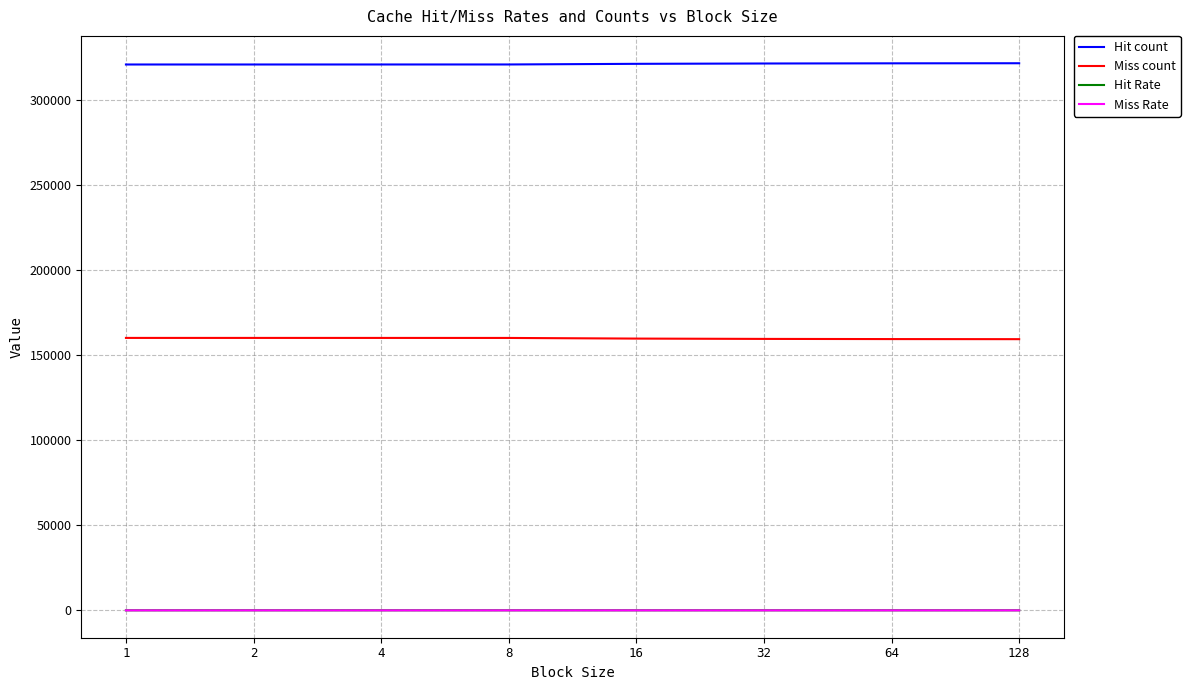

True or false: Miss Rate and Miss count intersect in this chart.

False